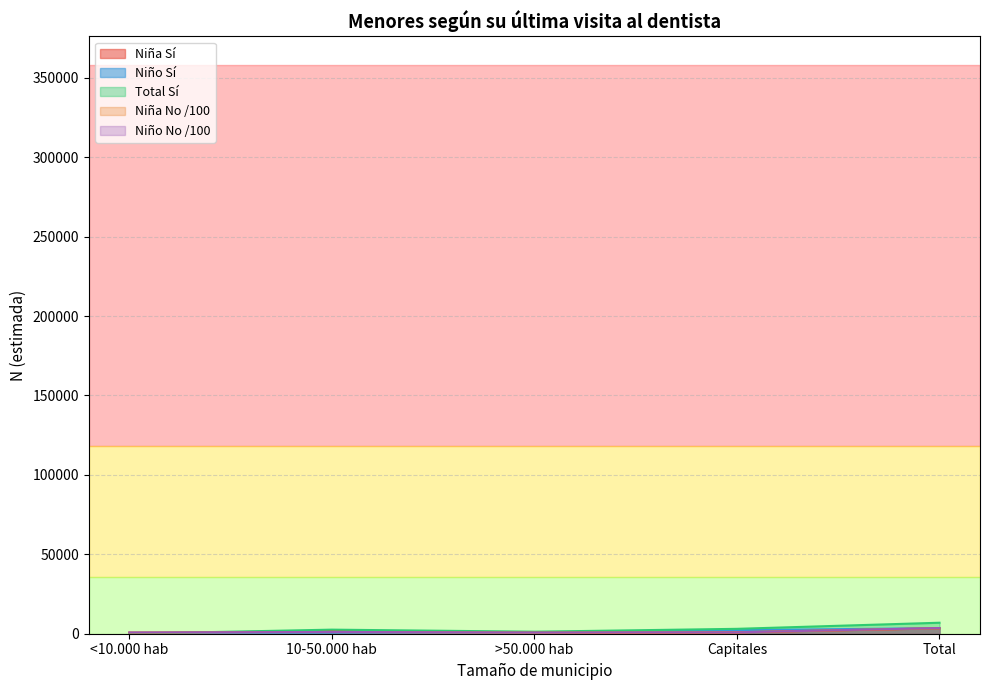

True or false: Niña No has a value of 685.8 at >50.000 hab.

True